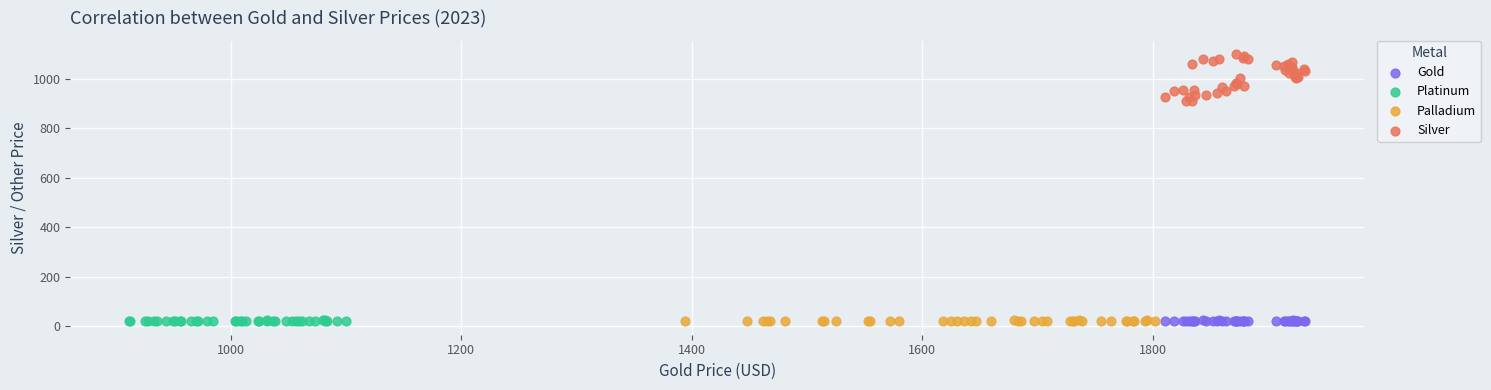

Which series has the largest Y range (max minus min)?

Silver